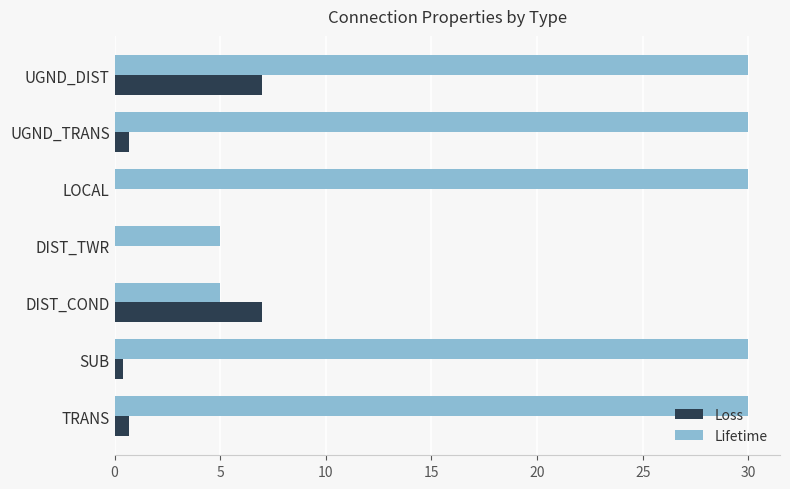

Is the value of Lifetime at UGND_DIST greater than the value of Loss at SUB?

Yes